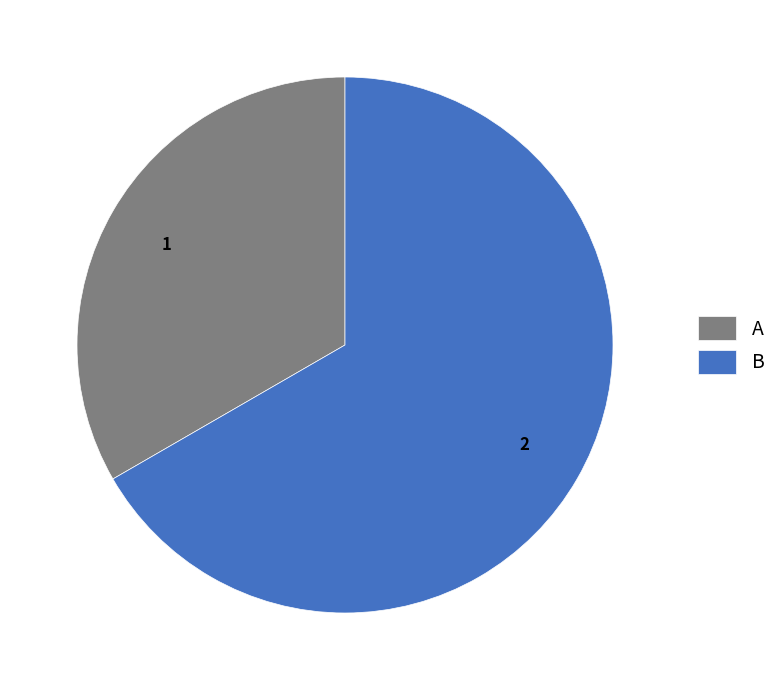

Do B and A together represent more than half of the pie?

Yes